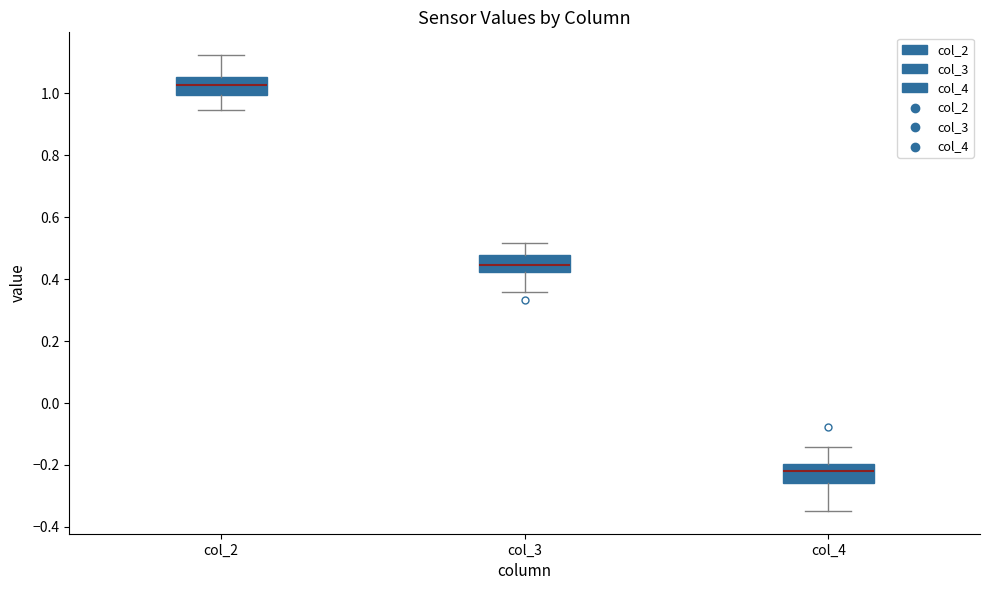

Which box has the lowest median line?

col_4